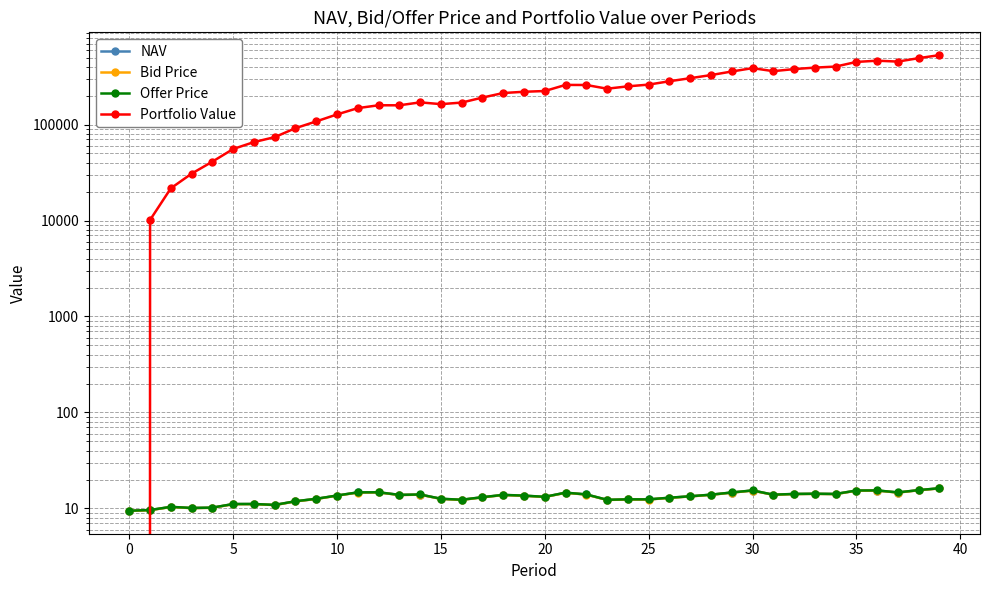

At how many categories does at least one series exceed 305469?

12